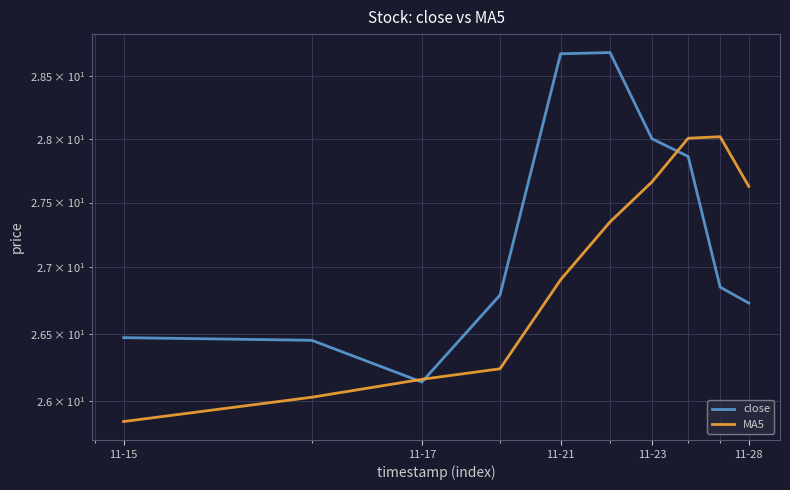

Which series ends up on top after the final intersection of MA5 and close?

MA5